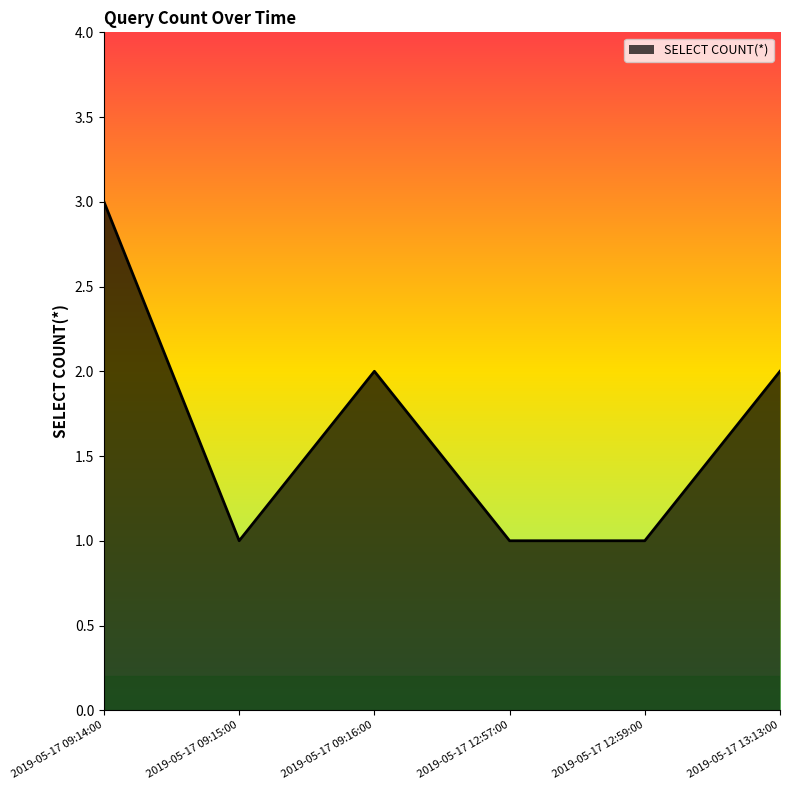

What is the maximum value shown in the chart?

3